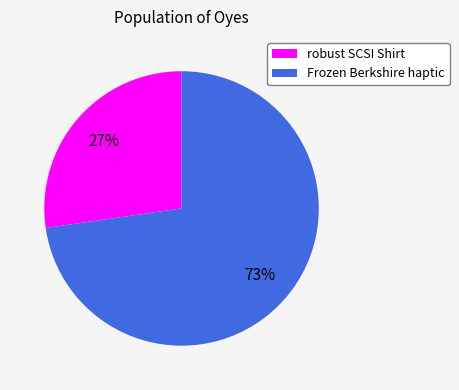

How many slices are in this pie chart?

2